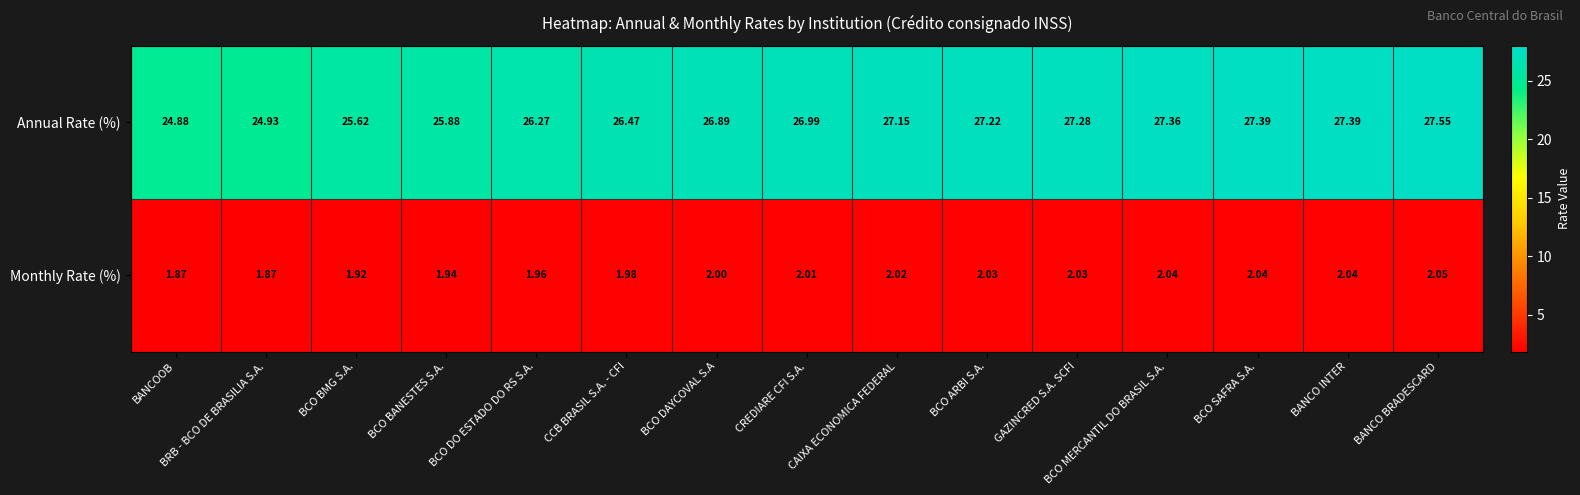

Which label corresponds to the largest value in the chart?

BANCO BRADESCARD